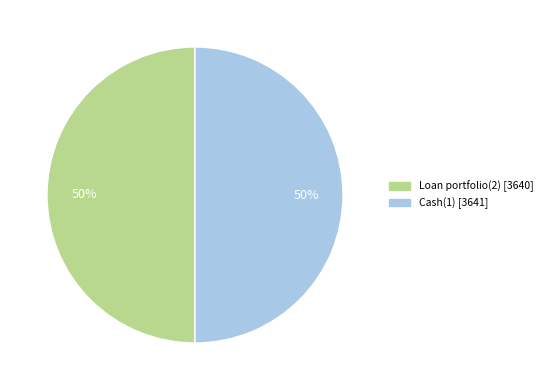

Combined, do Cash(1) and Loan portfolio(2) account for over 50%?

Yes